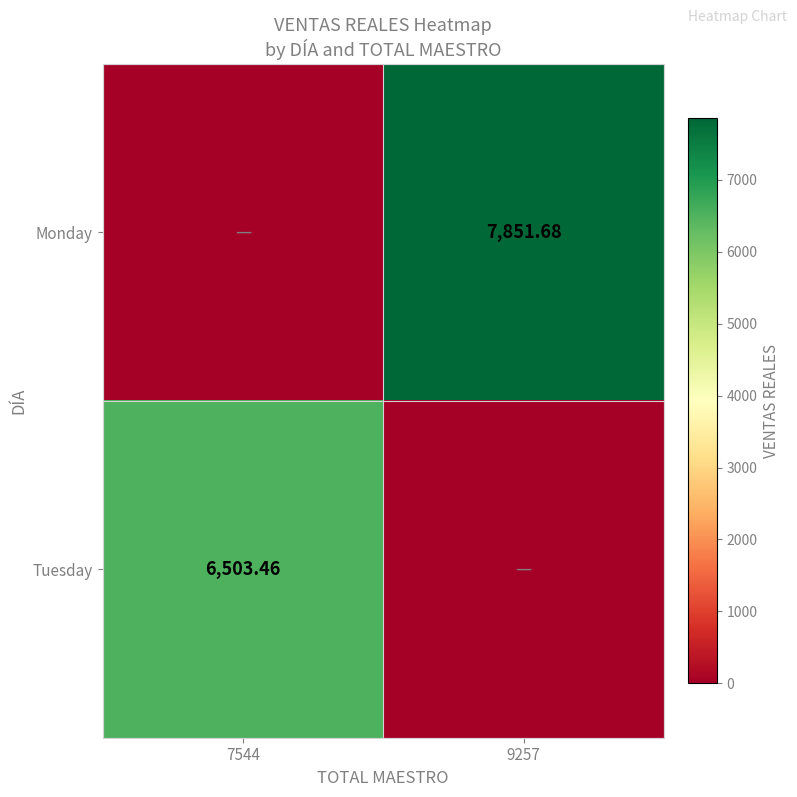

Which series has the largest total across all categories?

Monday